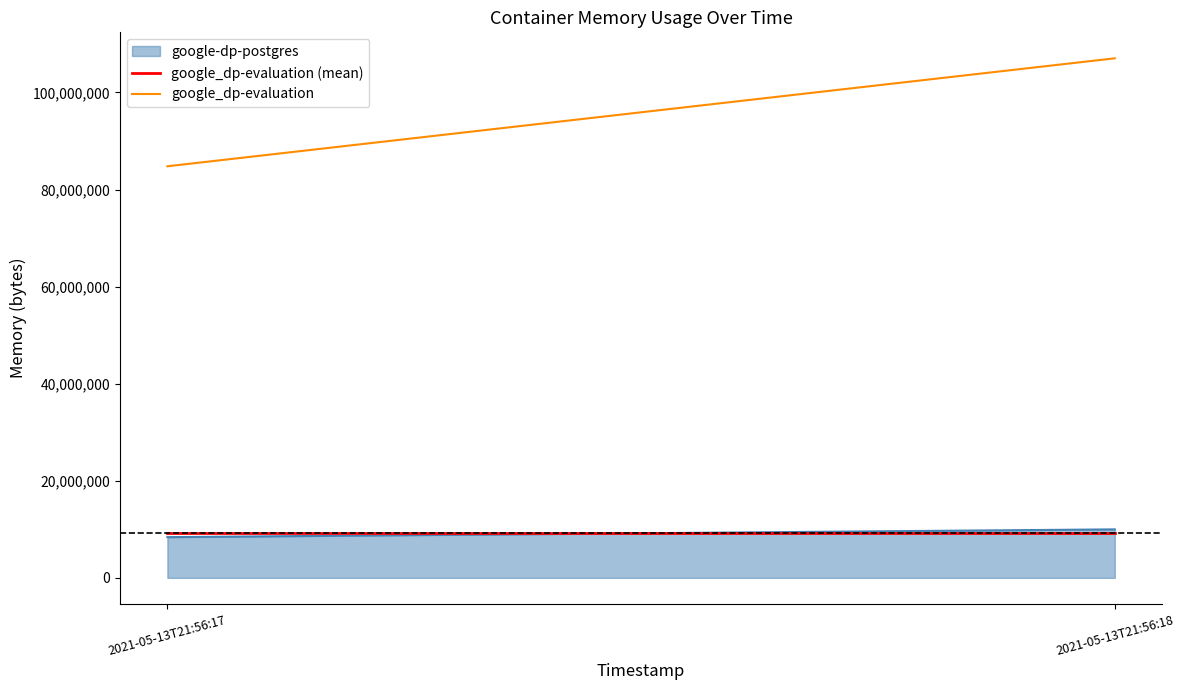

What is the minimum value for google_dp-evaluation?

84787200